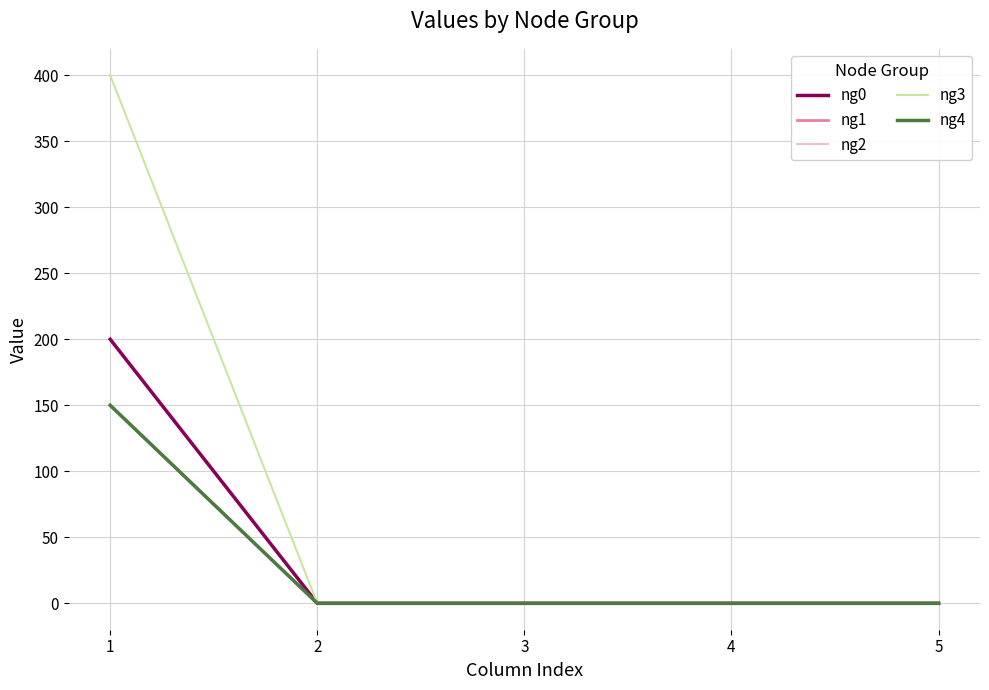

Does the chart have visible grid lines?

Yes